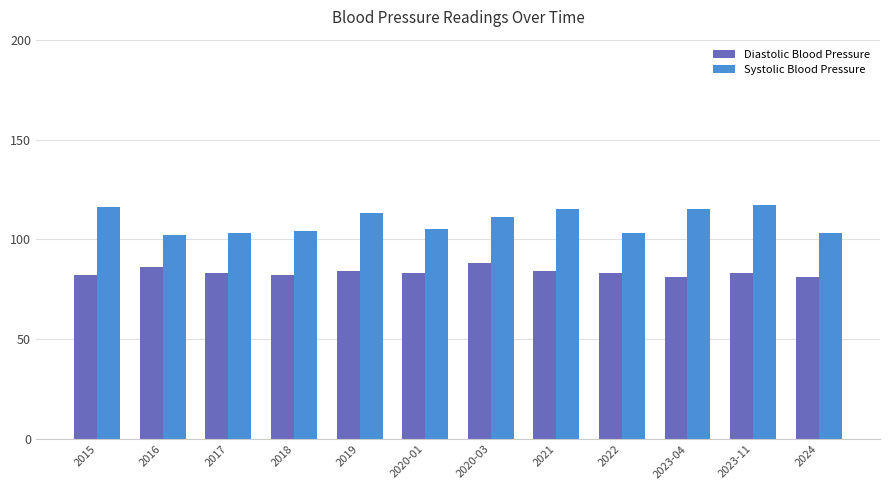

What is the greatest value displayed?

117